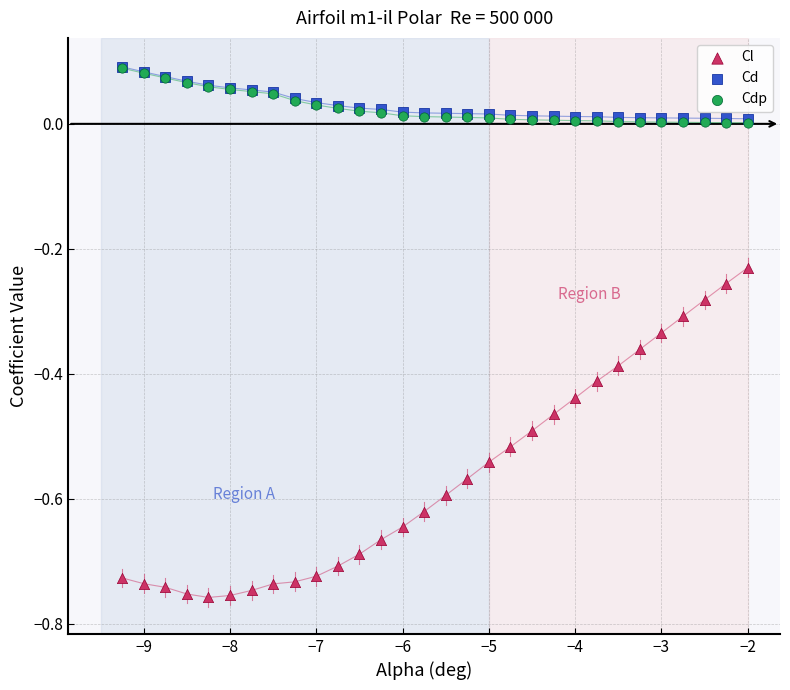

Which series contains the lowest Y value?

Cl